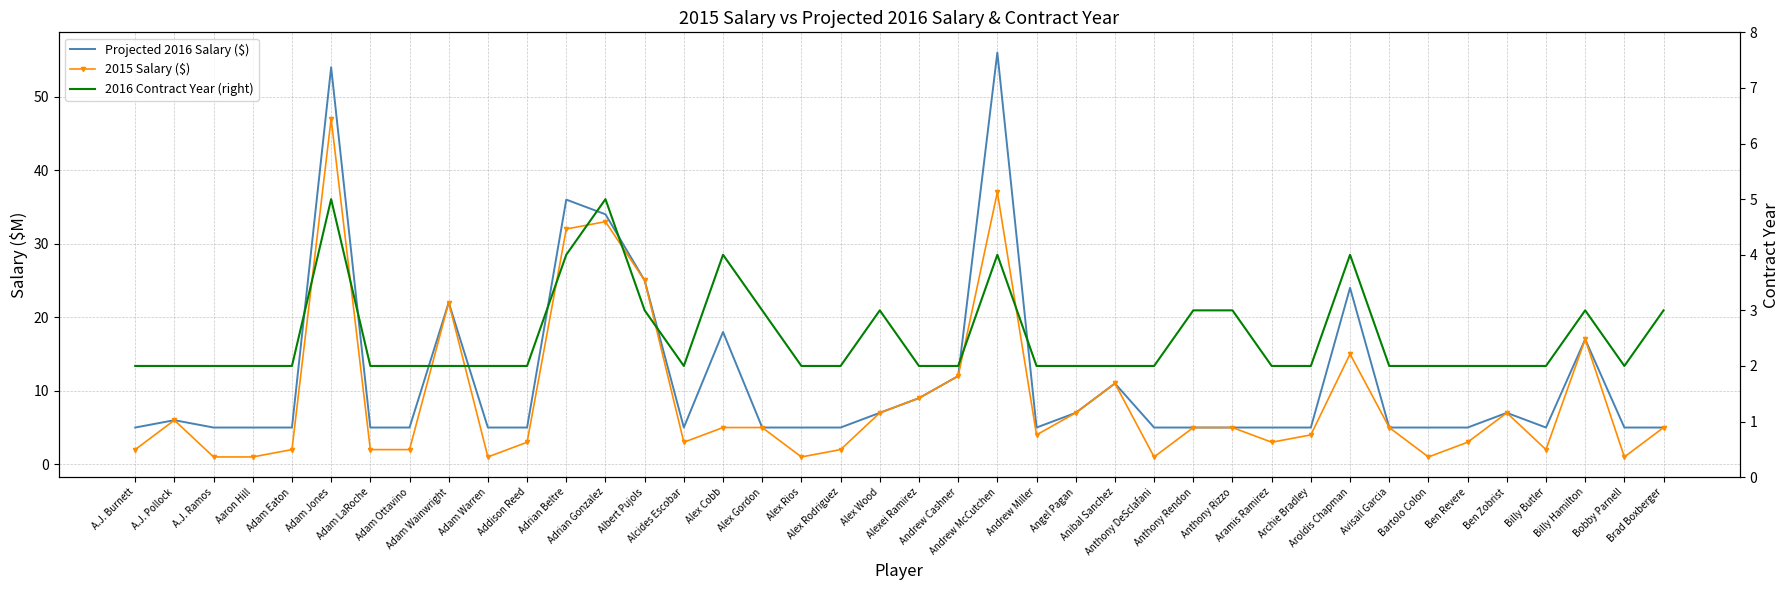

Which series has the largest total across all categories?

Projected 2016 Salary ($)